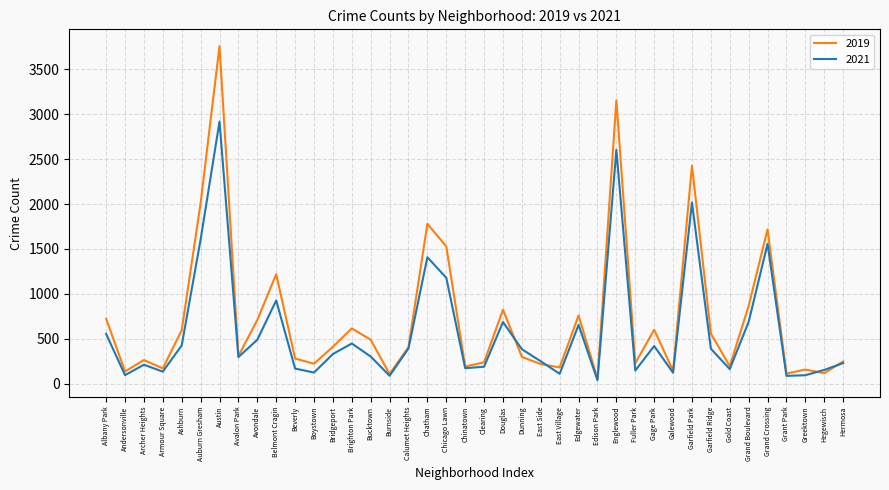

What is the highest value of the 2019 series?

3758